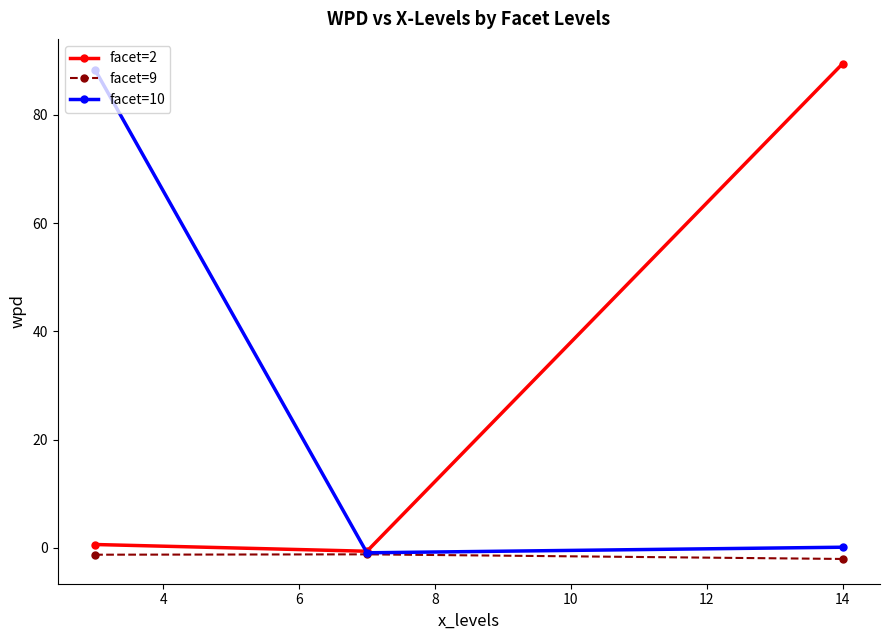

What is the highest value of the facet=10 series?

88.3